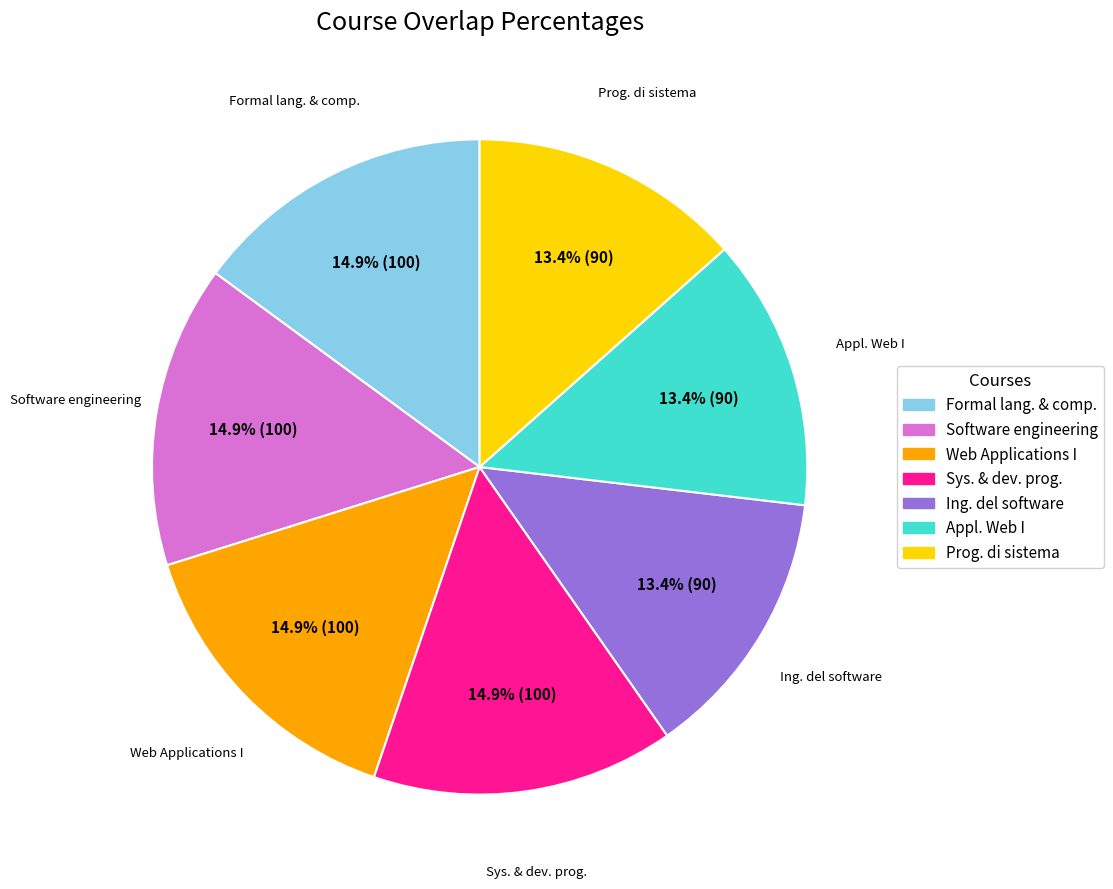

Which has a higher value, Appl. Web I or Sys. & dev. prog.?

Sys. & dev. prog.